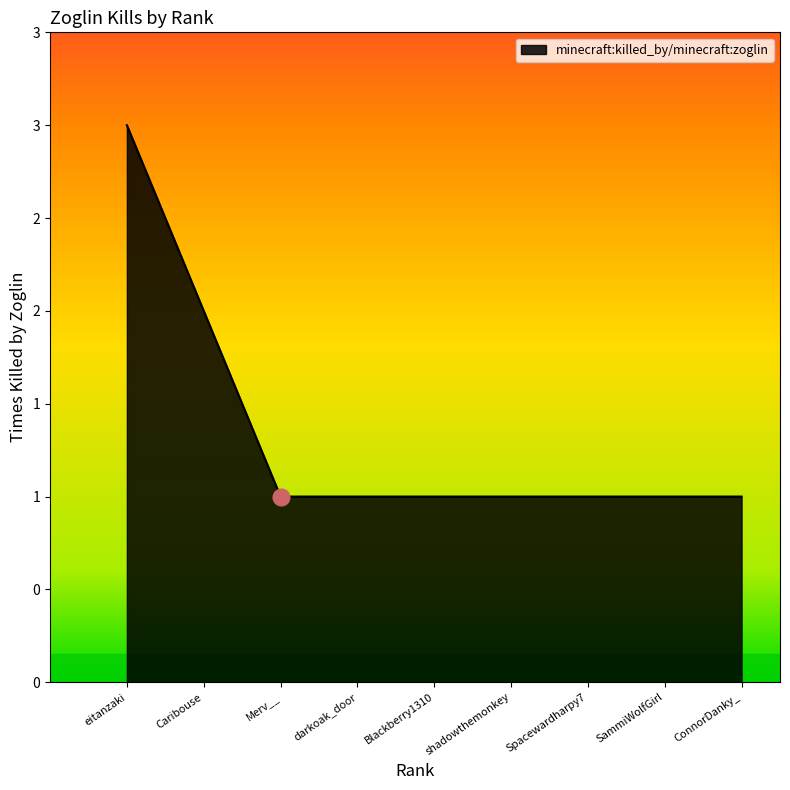

Is this an area chart (filled region under the line)?

Yes